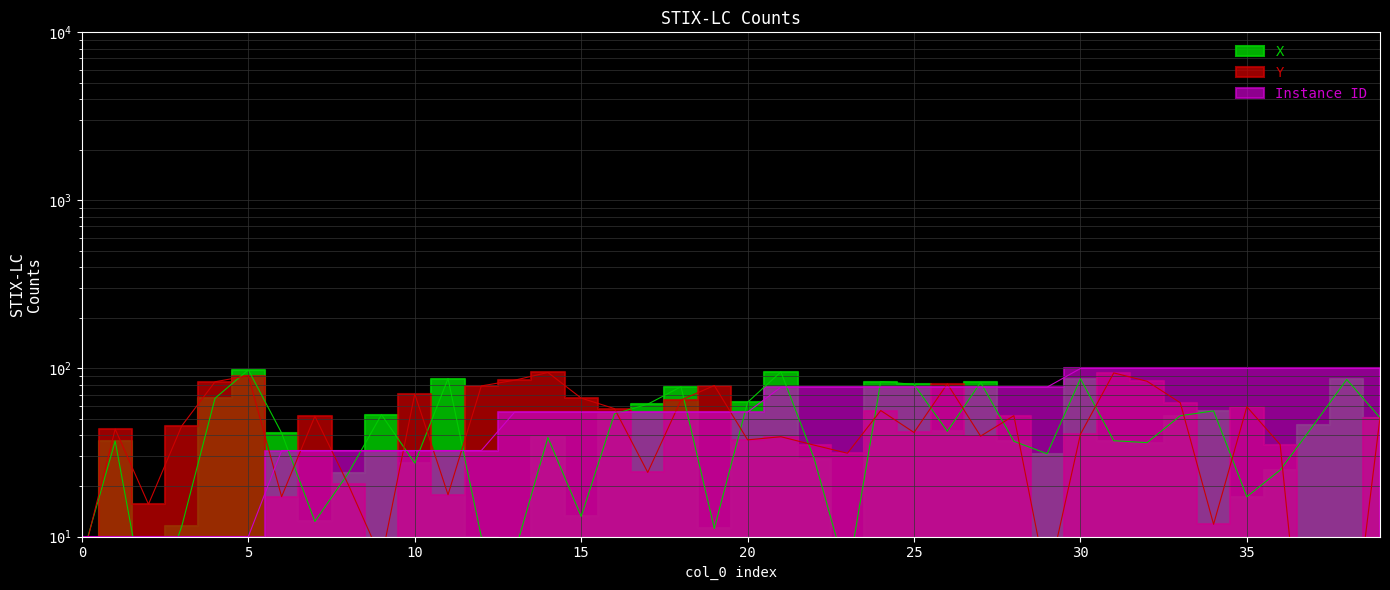

True or false: X has a value of 38.9 at 1.

True